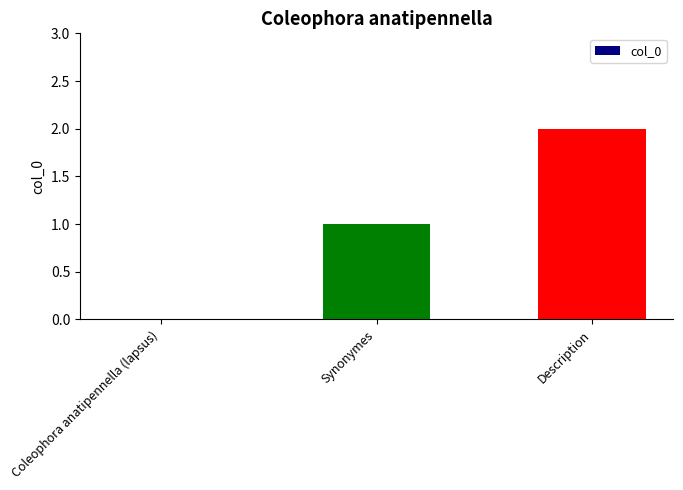

What is the sum of all values?

3